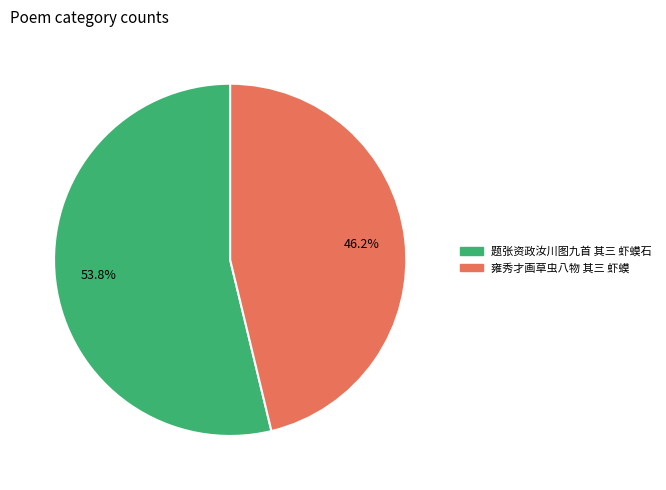

What is the majority slice?

题张资政汝川图九首 其三 虾蟆石